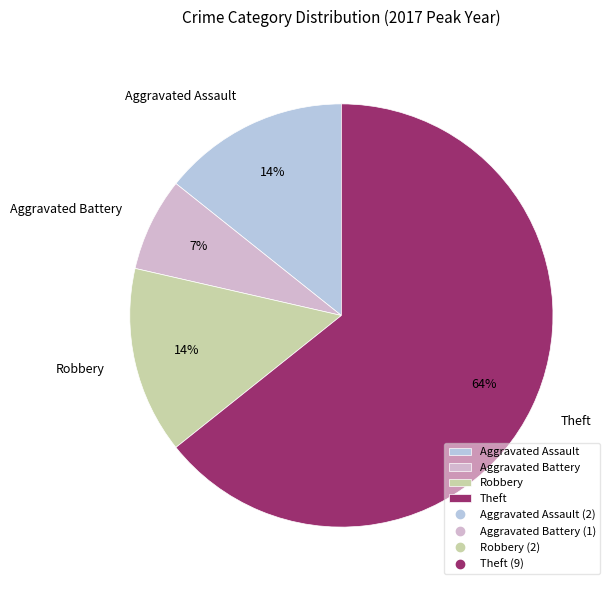

What percentage is the Robbery slice, to the nearest percent?

14%